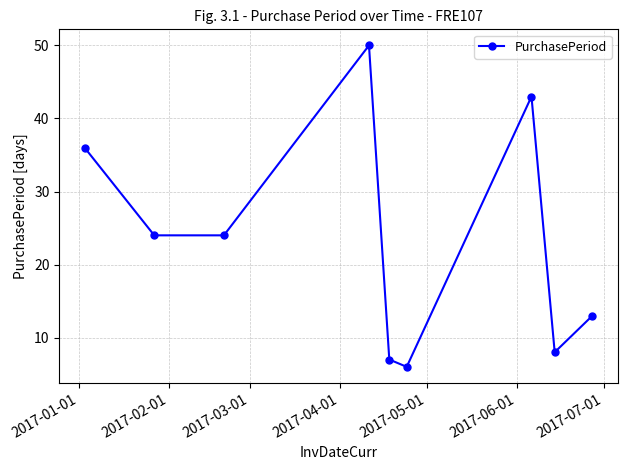

Count the number of data series in this chart.

1